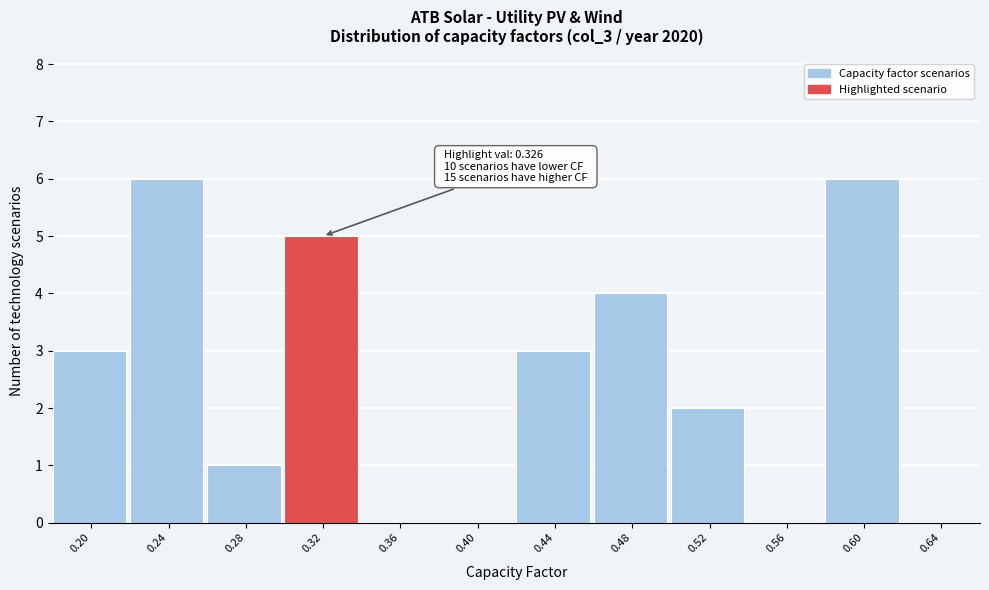

Reading left to right, what are all the values shown in this chart?

0.20=3	0.24=6	0.28=1	0.32=5	0.36=0	0.40=0	0.44=3	0.48=4	0.52=2	0.56=0	0.60=6	0.64=0